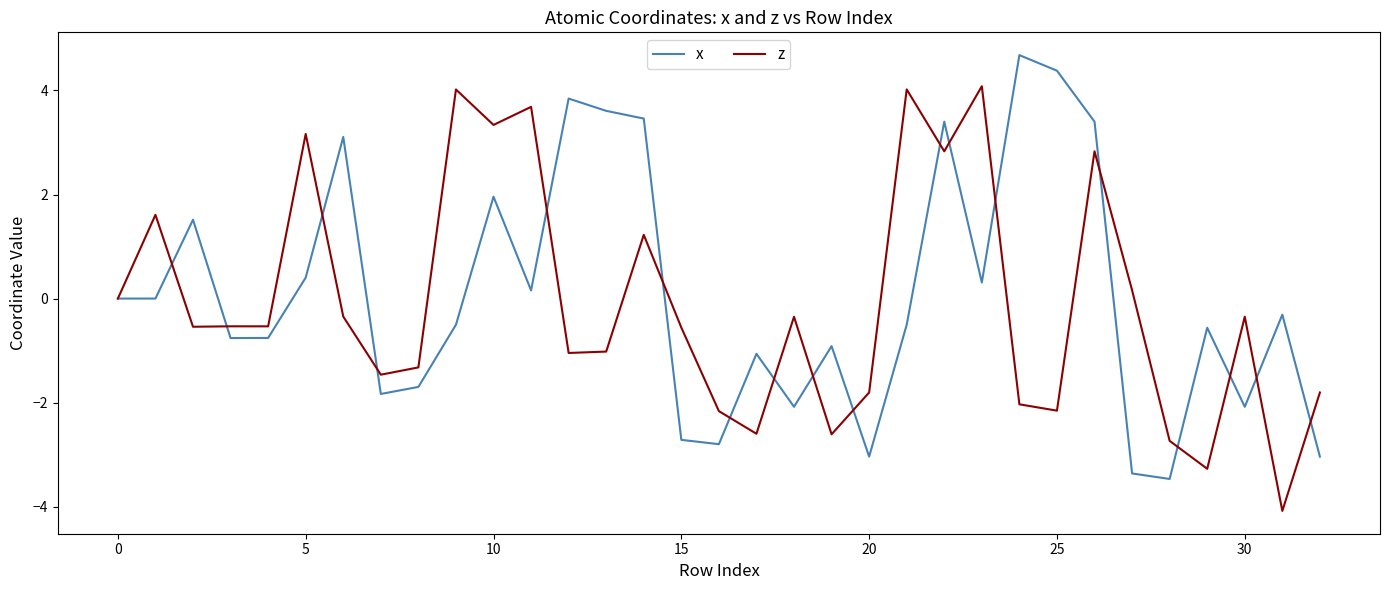

What is the minimum value for z?

-4.1